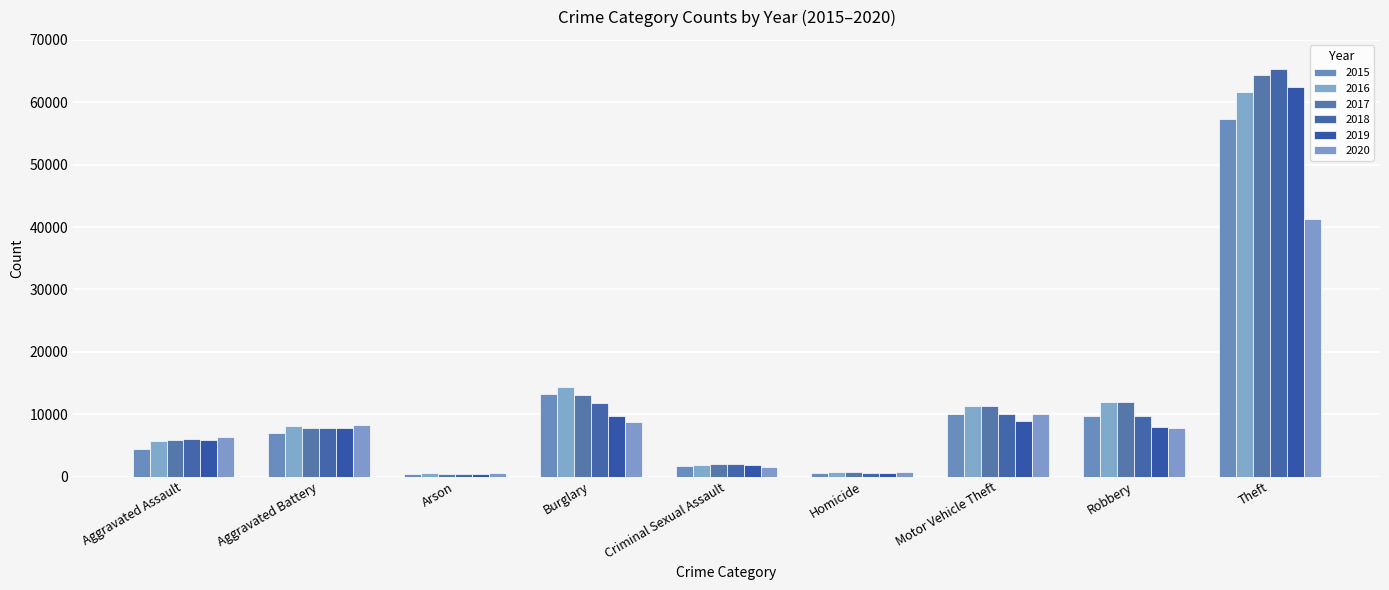

What position from the right is Burglary?

6